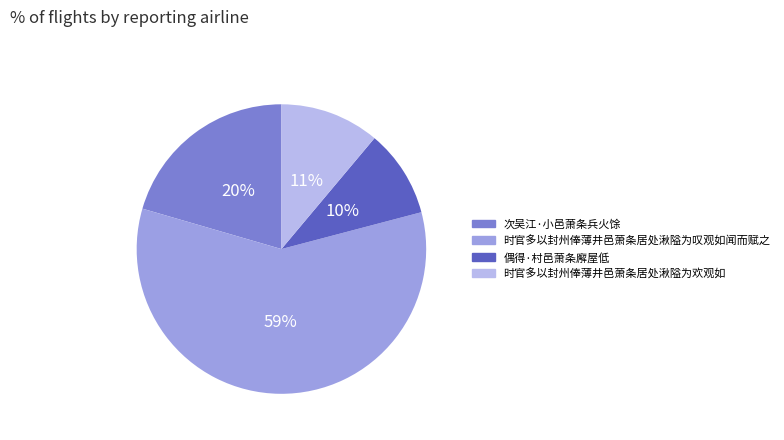

Does 偶得·村邑萧条廨屋低 account for over 50% of the chart?

No